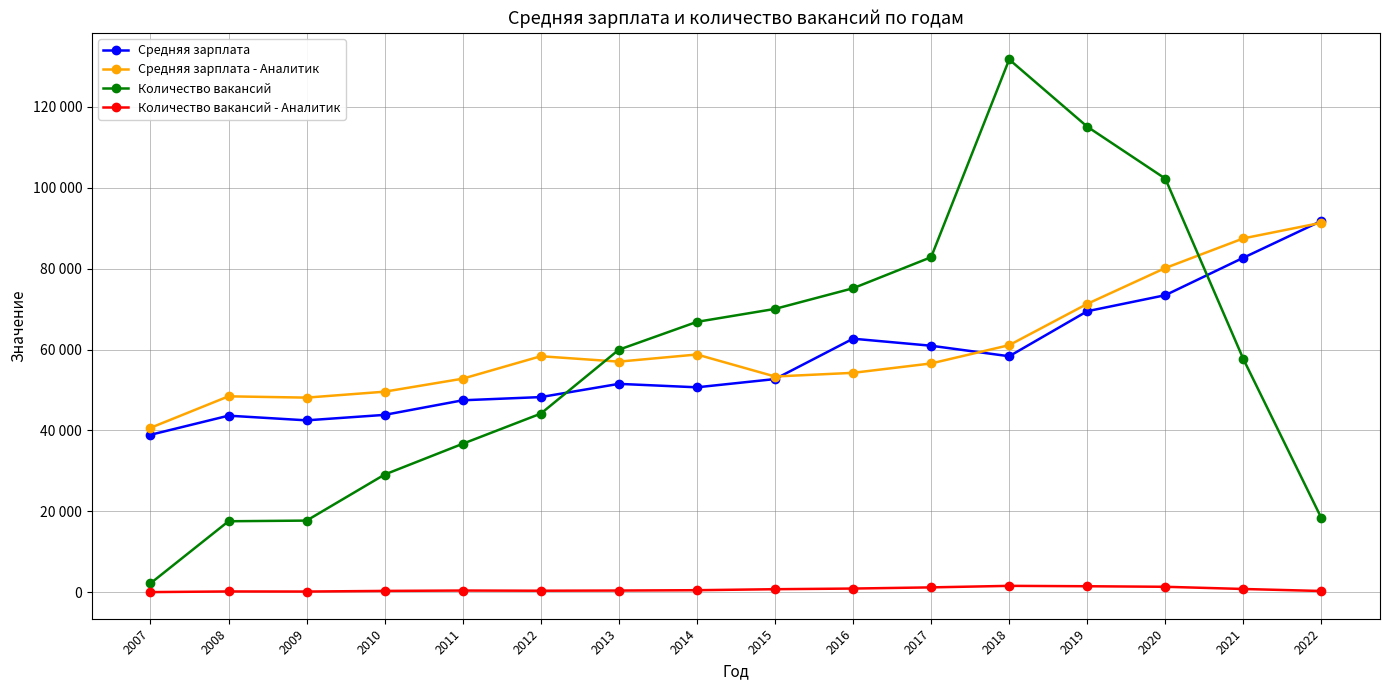

Is it true that Средняя зарплата equals 142716 at 2021?

False